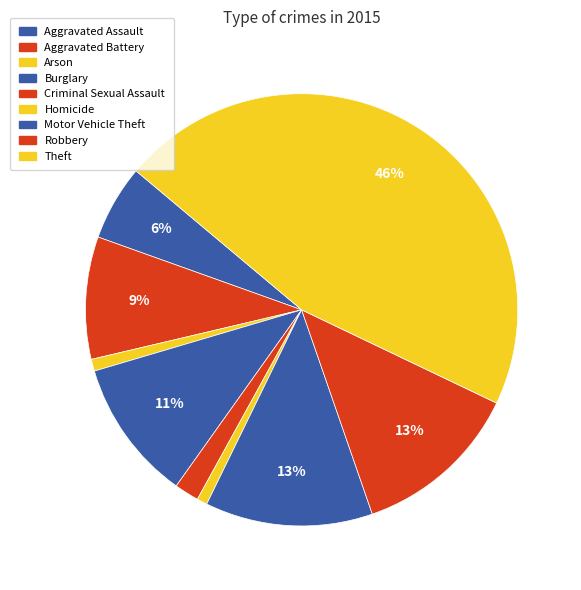

Is it true that Motor Vehicle Theft is 13% of the pie?

True